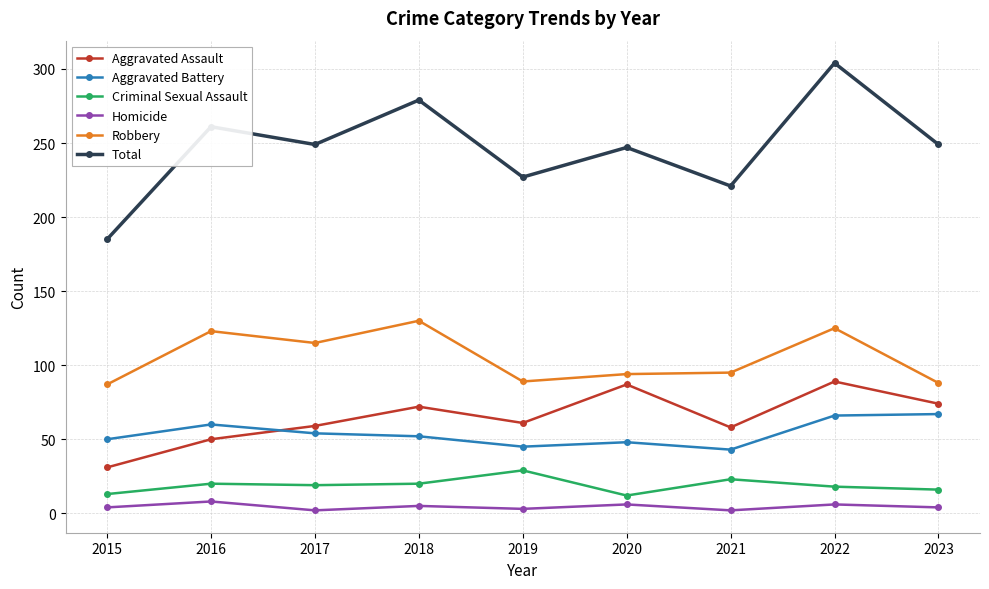

Rank the series by their maximum value, from highest to lowest.

Total, Robbery, Aggravated Assault, Aggravated Battery, Criminal Sexual Assault, Homicide